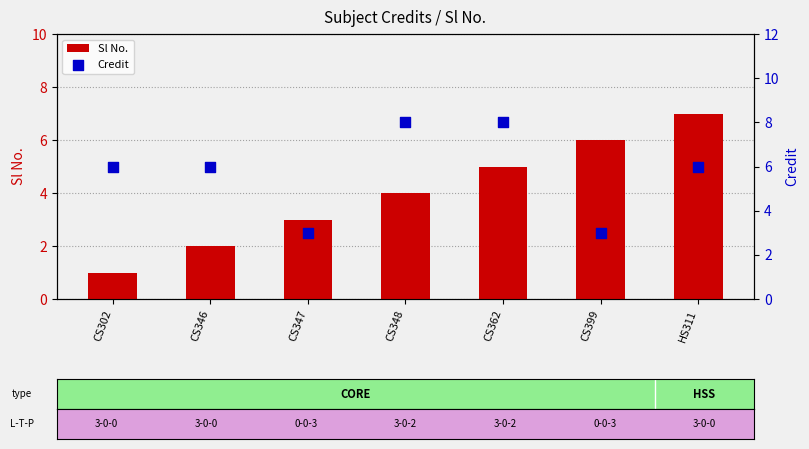

Which series contains the lowest Y value?

Sl No.